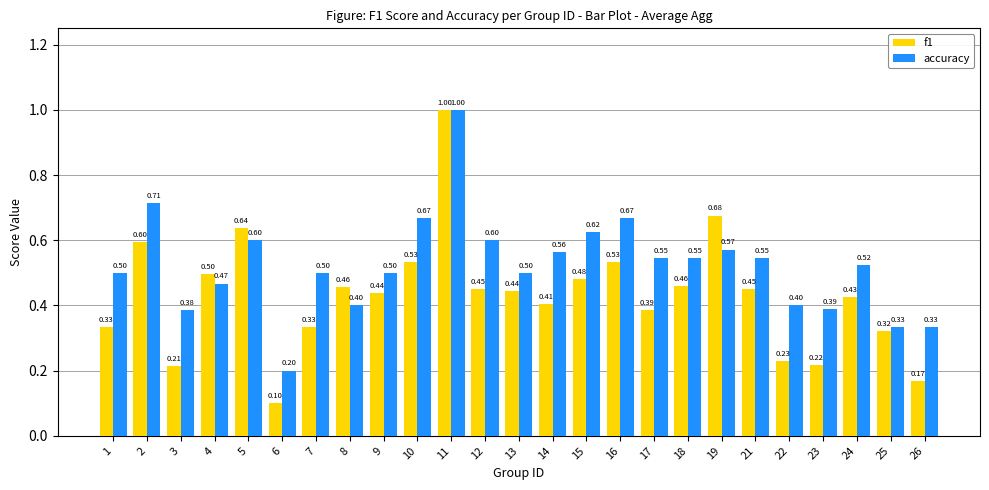

The value of f1 at 2 is 0.3. True or false?

False